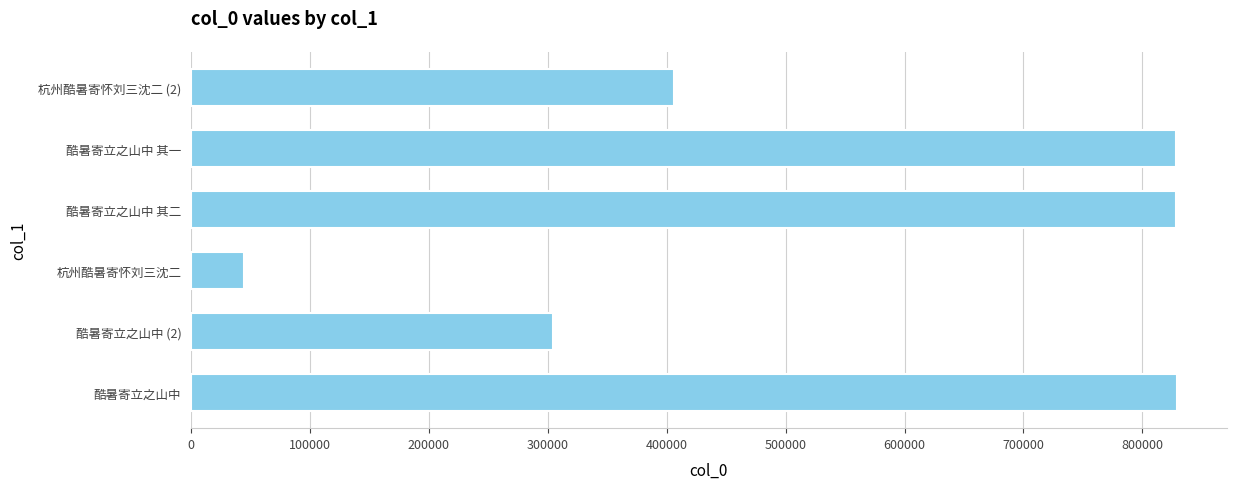

What is the average value?

540199